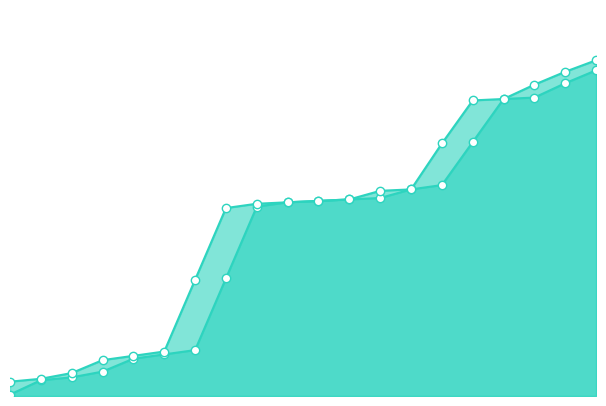

Read the End Col. value at 12.

143